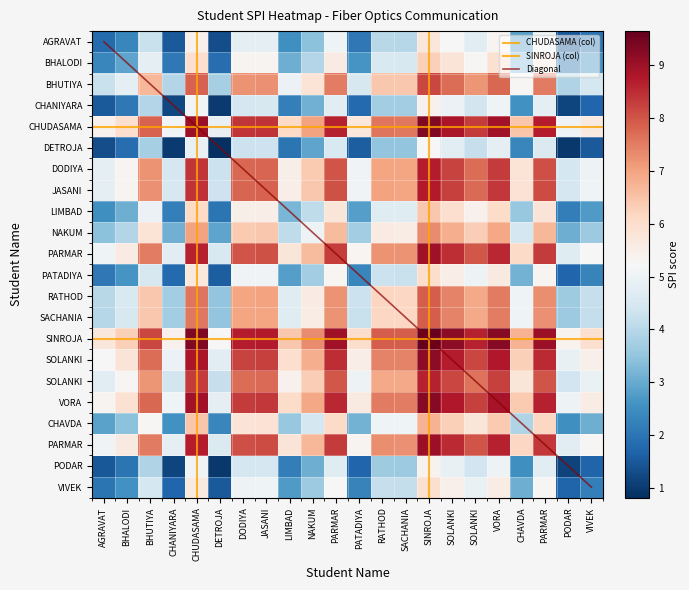

What is the greatest value displayed?

9.3